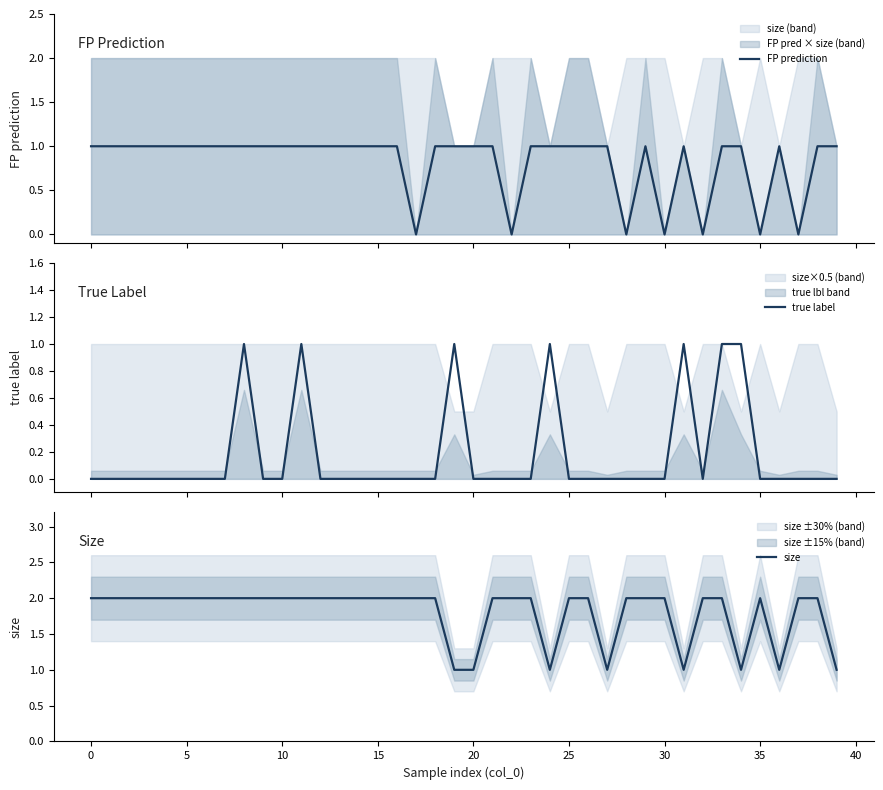

Is the value of FP prediction at 35 greater than the value of size at 13?

No